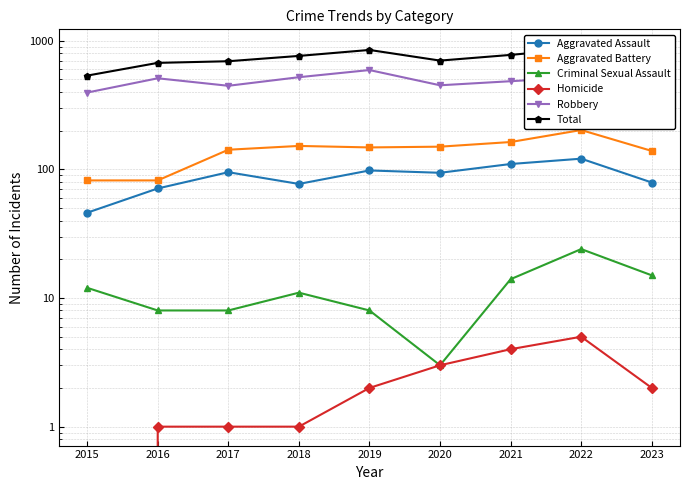

Rank the series by their maximum value, from highest to lowest.

Total, Robbery, Aggravated Battery, Aggravated Assault, Criminal Sexual Assault, Homicide